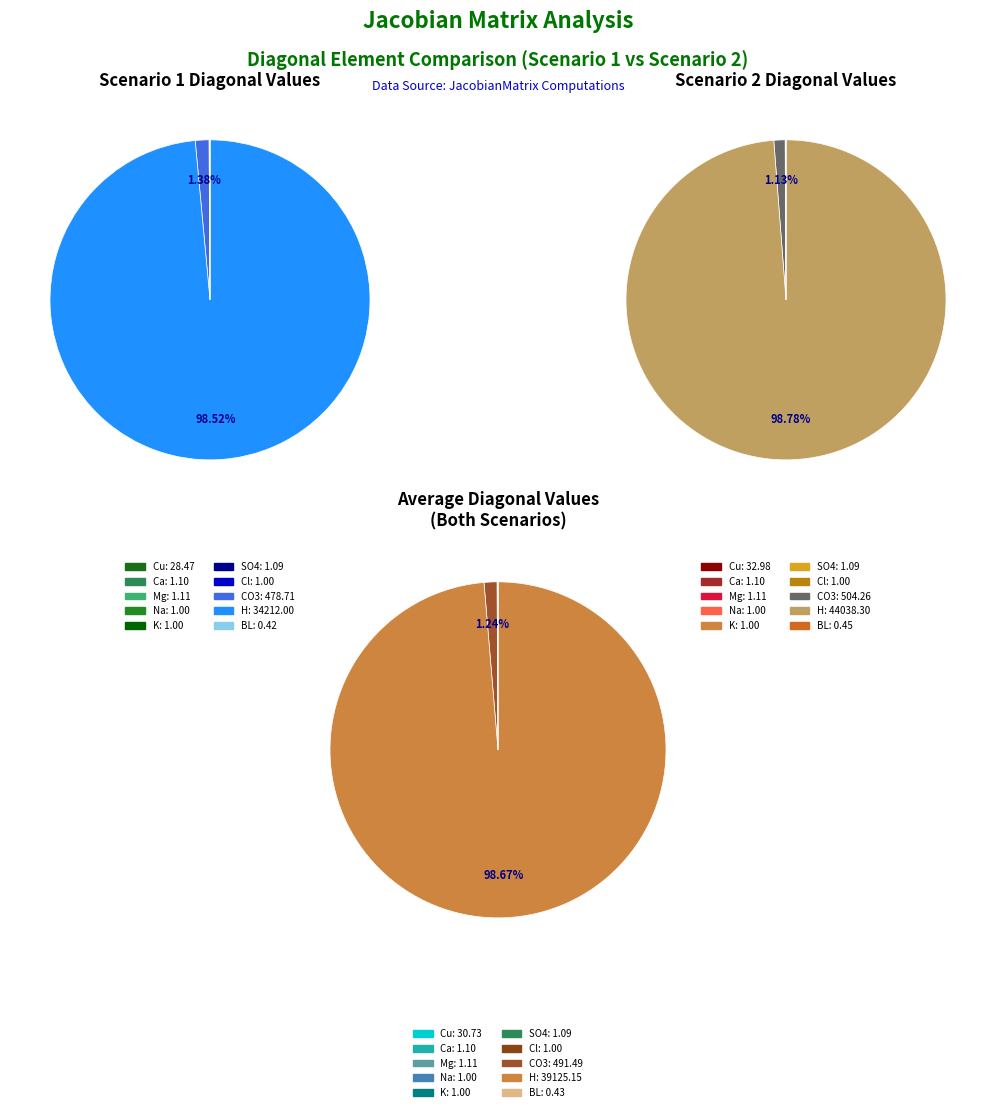

What percentage is NOT represented by Na?

100.0%